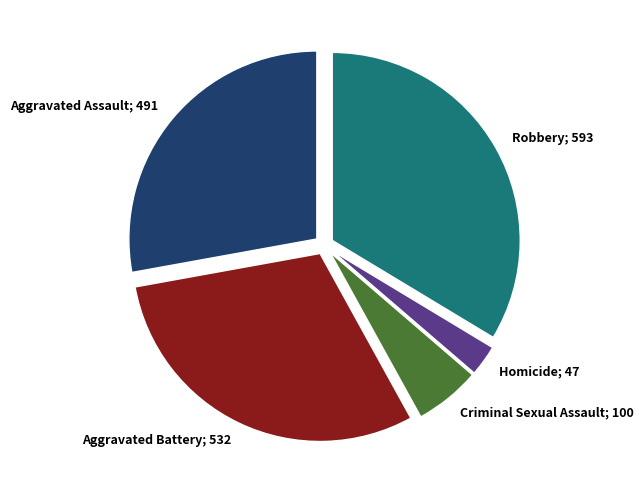

Combined, do Aggravated Battery; 532 and Criminal Sexual Assault; 100 account for over 50%?

No